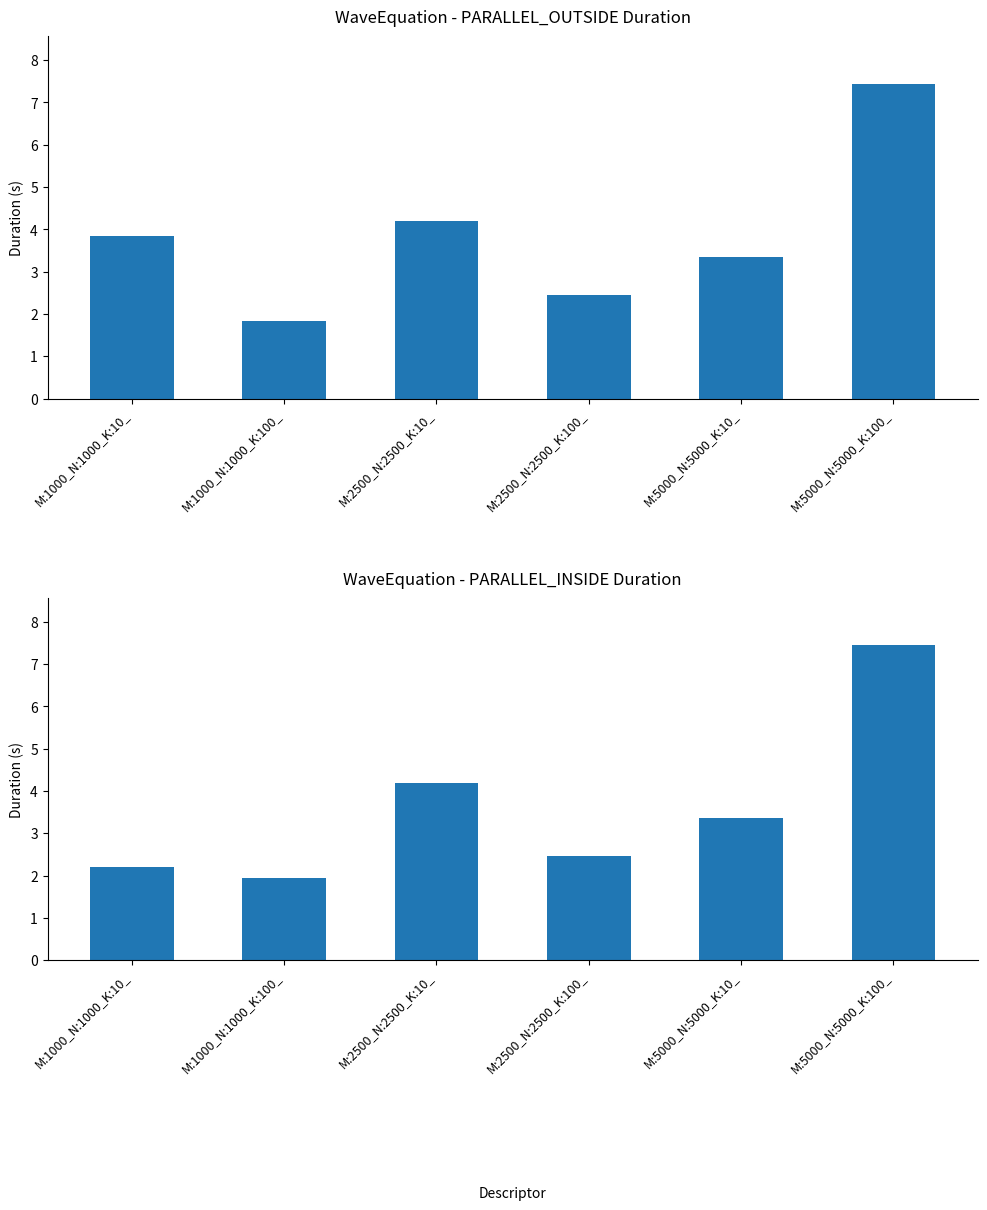

Between M:1000_N:1000_K:100_ and M:2500_N:2500_K:10_, which series saw the biggest shift?

WaveEquation - PARALLEL_OUTSIDE Duration